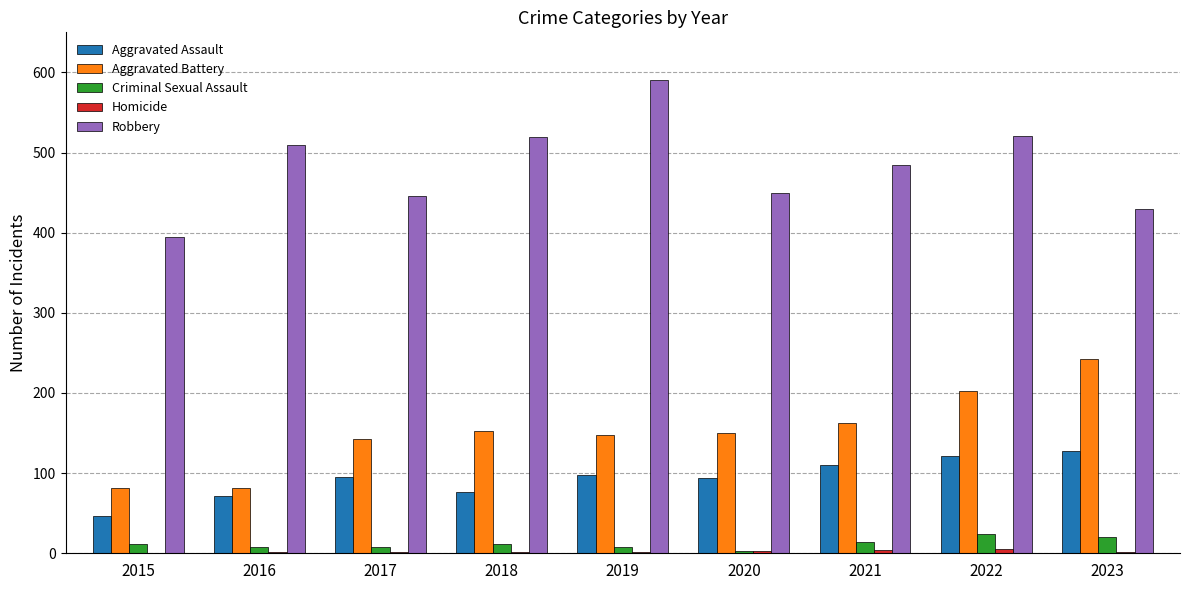

What is the sum of all Aggravated Battery values?

1363